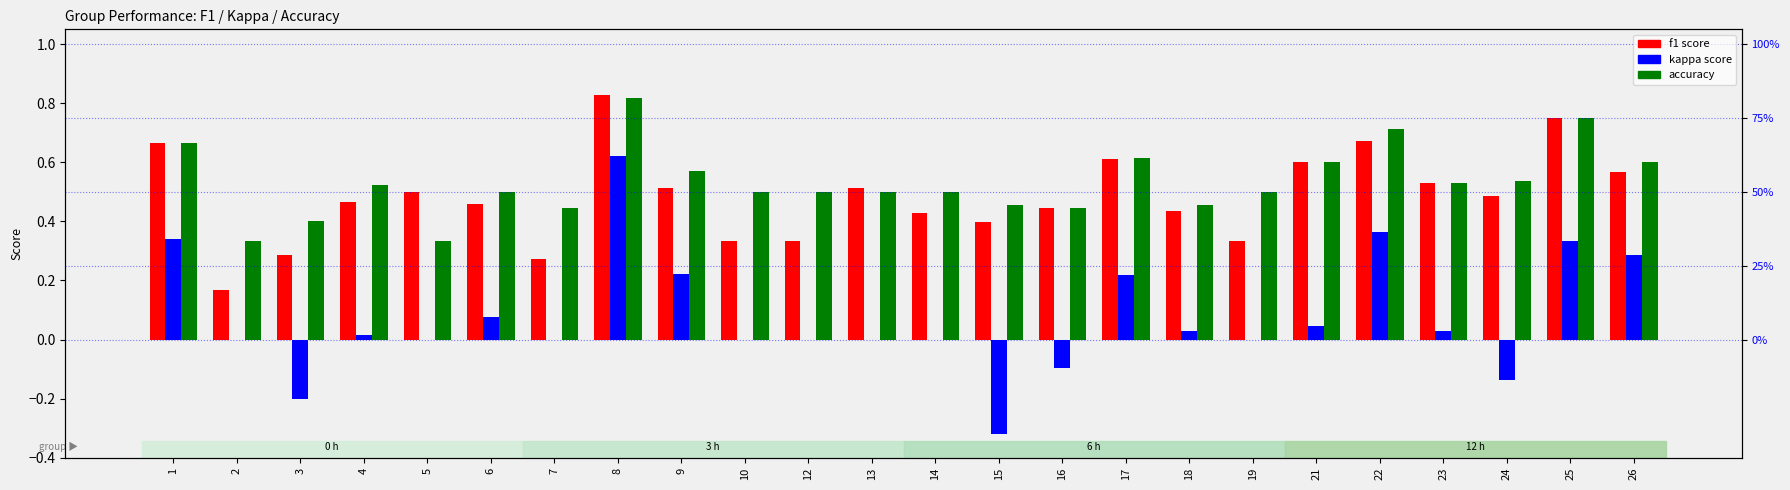

At how many categories does at least one series exceed 0?

24